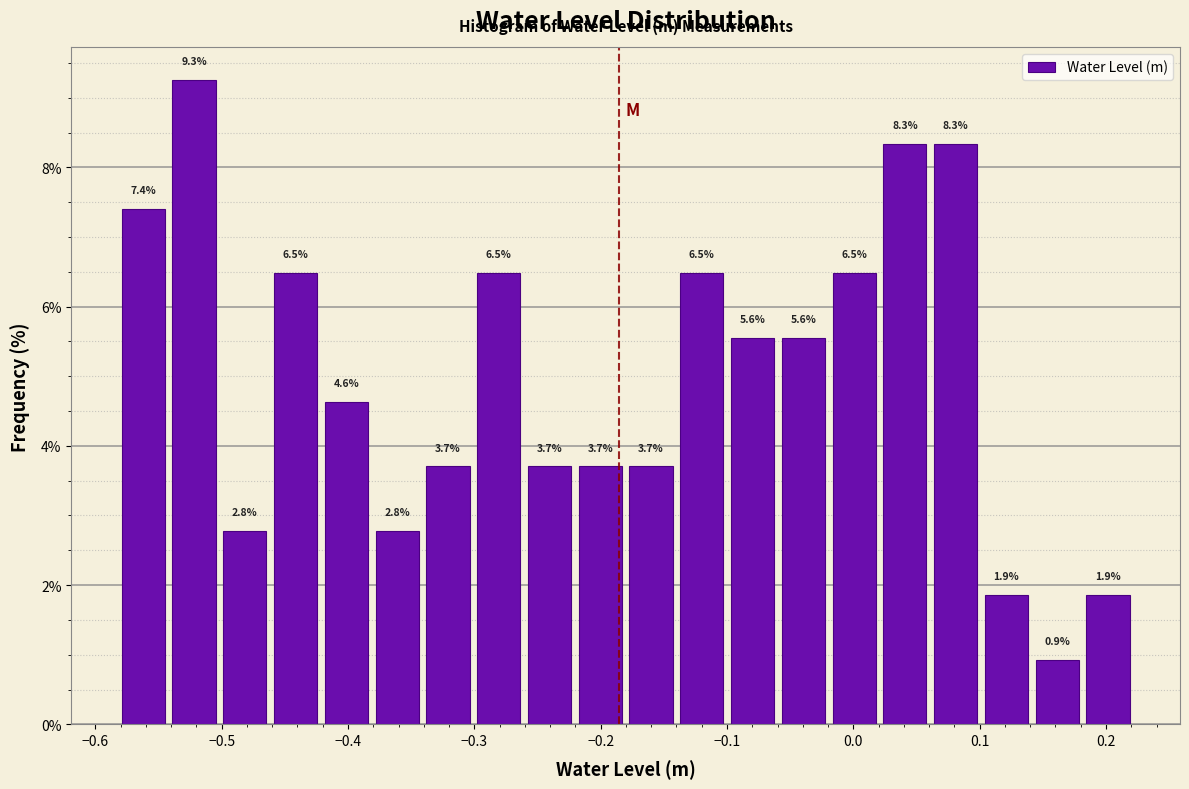

Over which range of the x-axis is the bar tallest?

-0.54 to -0.50